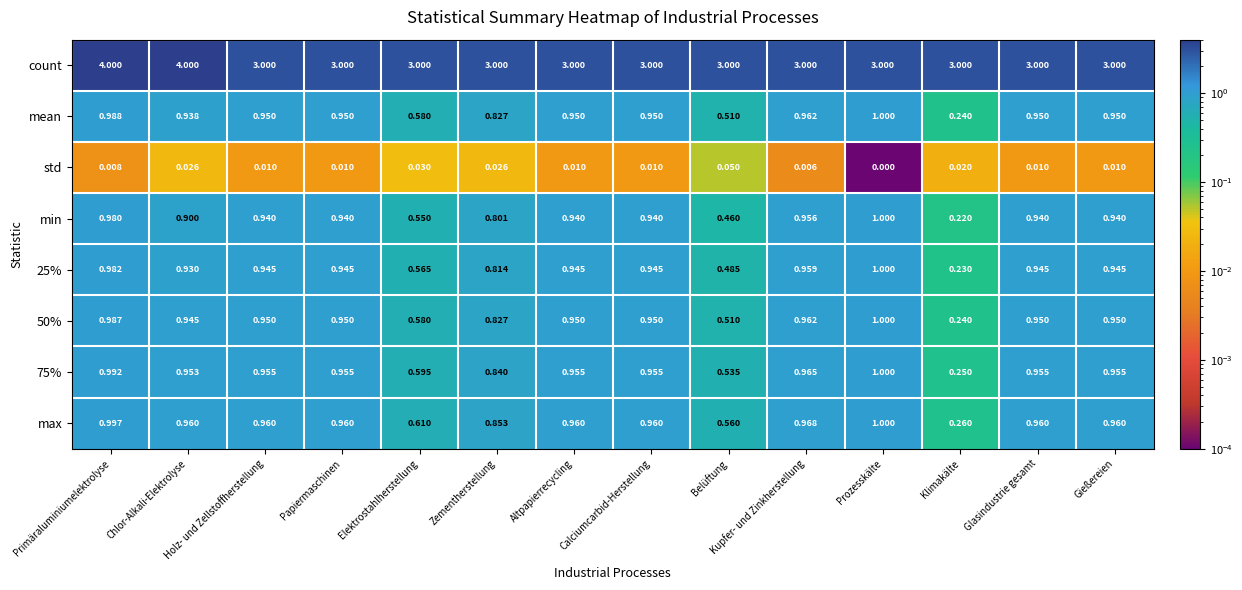

Which category has the lowest value across all series?

Prozesskälte